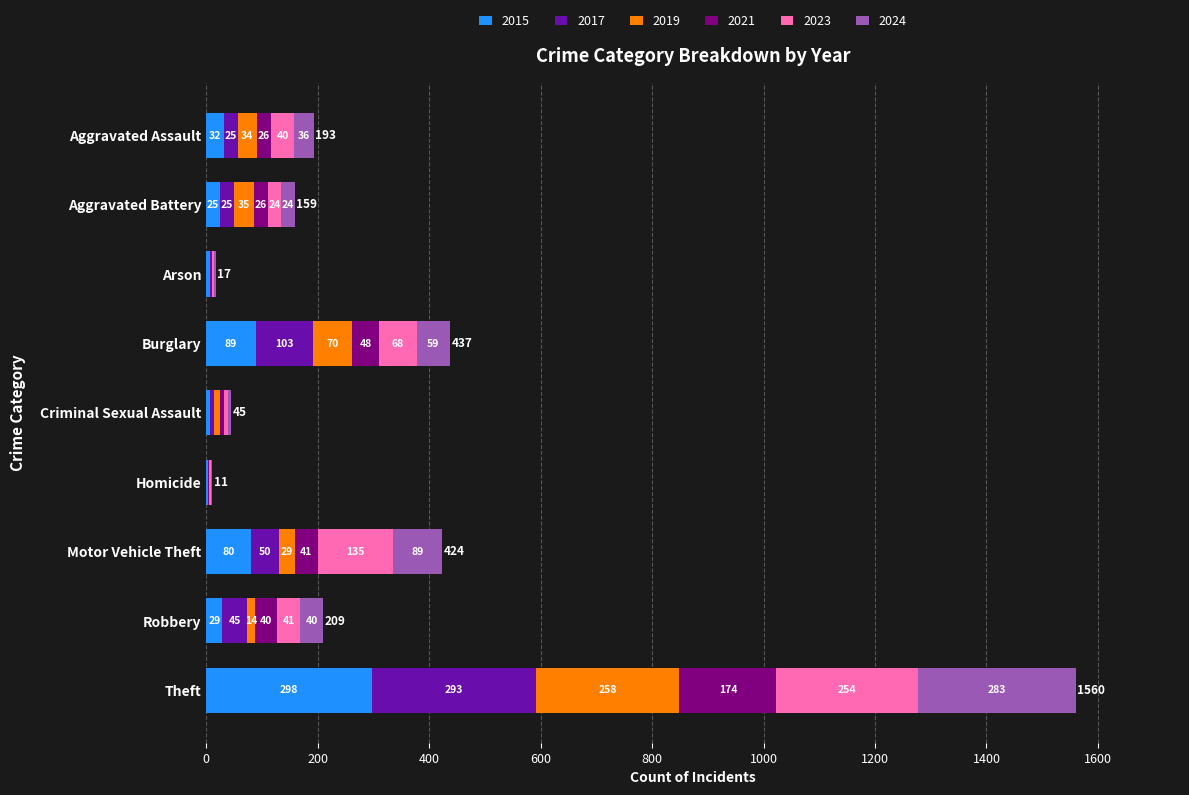

At which category is the sum across all series the highest?

Theft